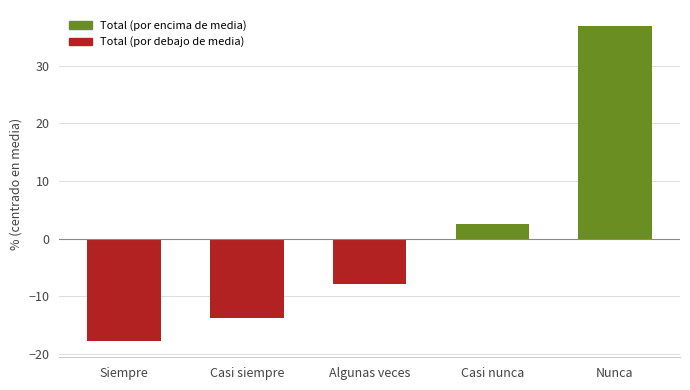

At which label is the value closest to 9?

Casi nunca